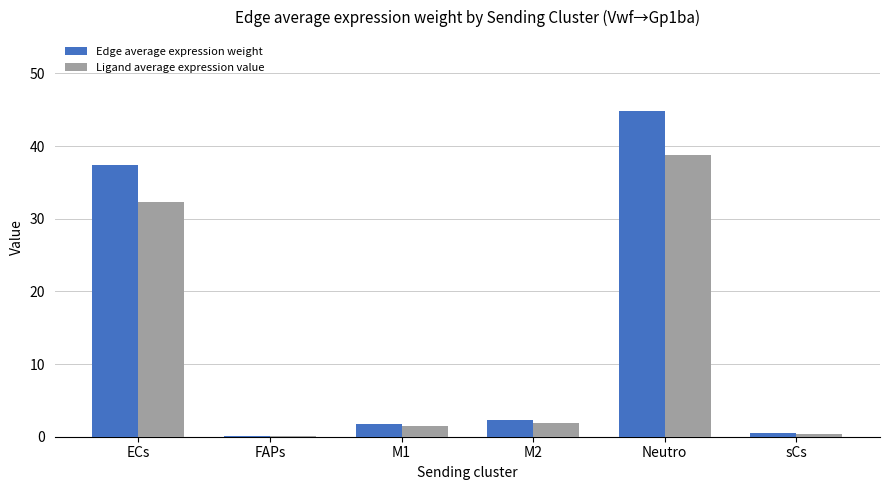

At which label is Ligand average expression value closest to 19?

ECs